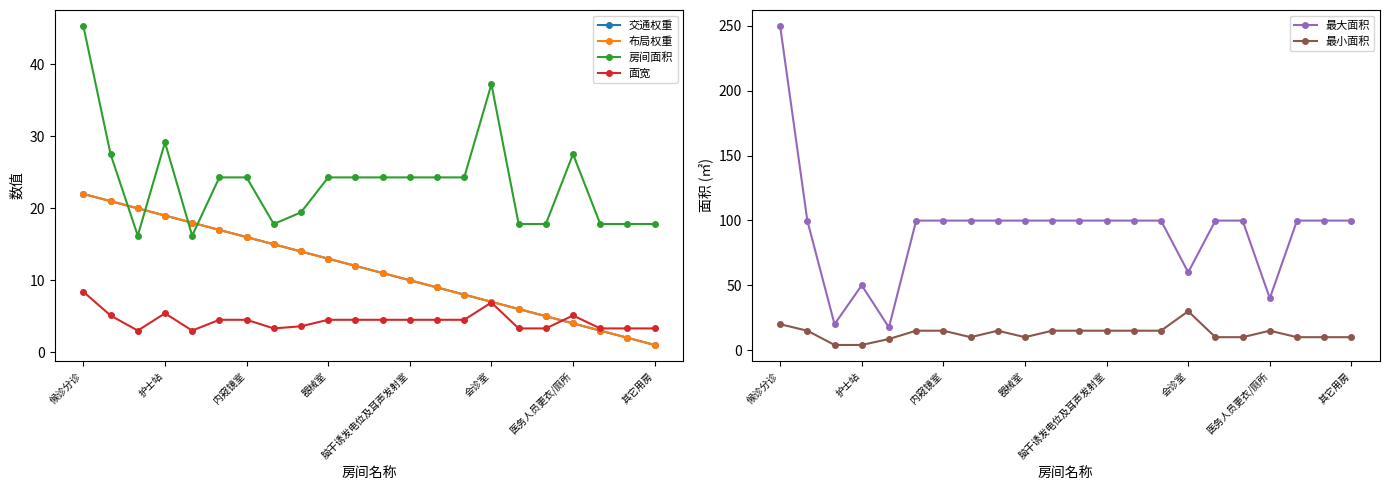

True or false: 最小面积 and 最大面积 intersect in this chart.

False